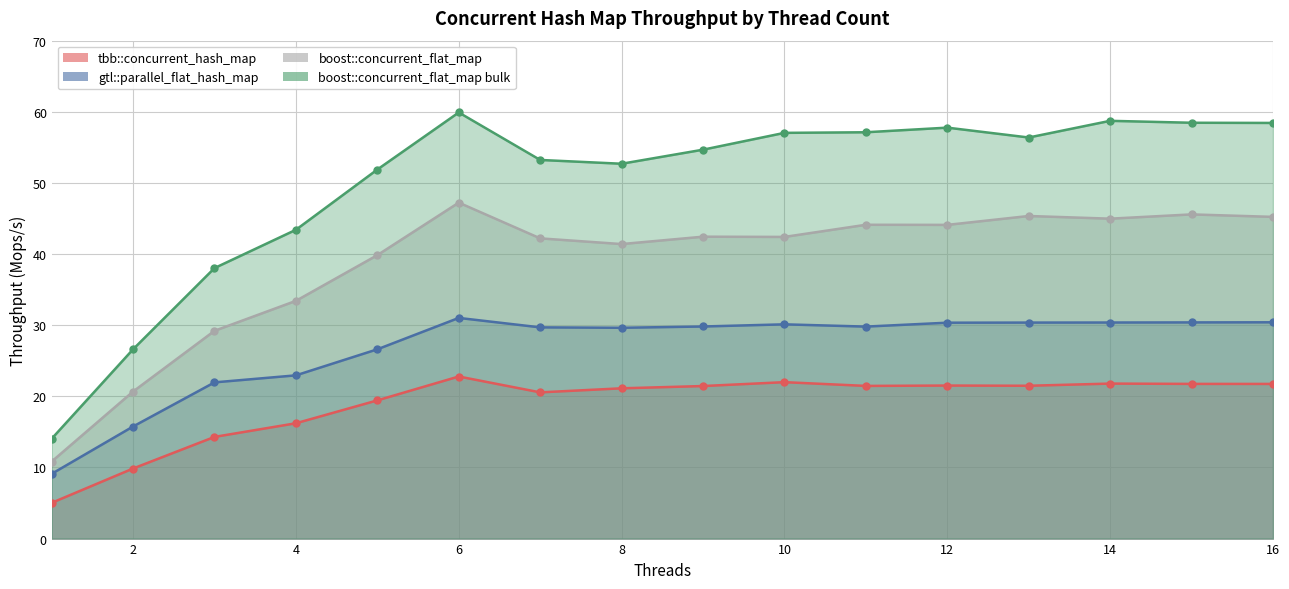

True or false: gtl::parallel_flat_hash_map and tbb::concurrent_hash_map cross at least once.

False